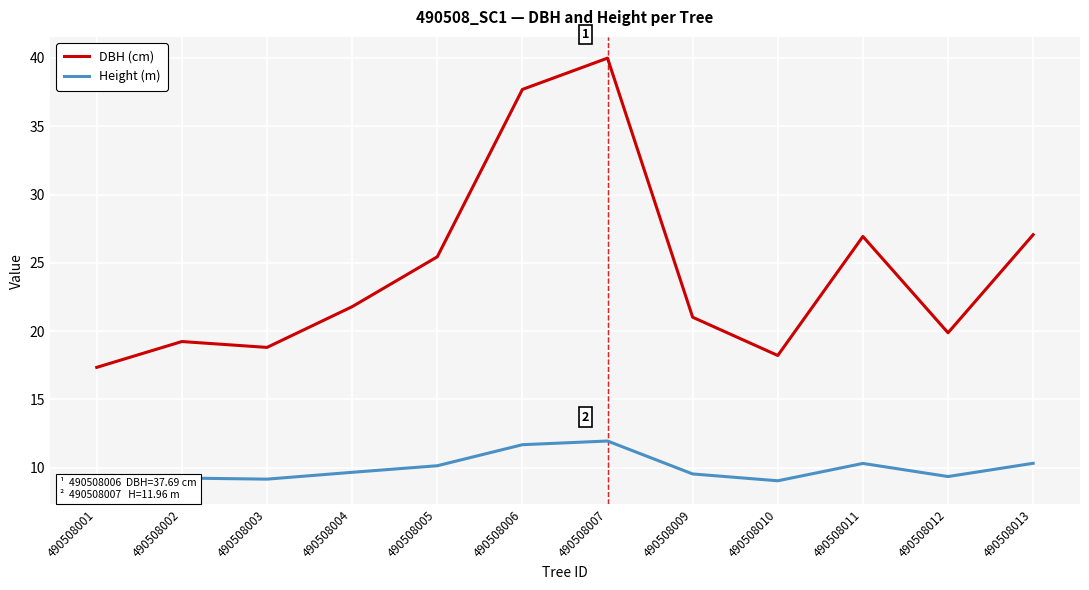

What is the difference between the maximum and second lowest values in the Height (m) series?

2.9